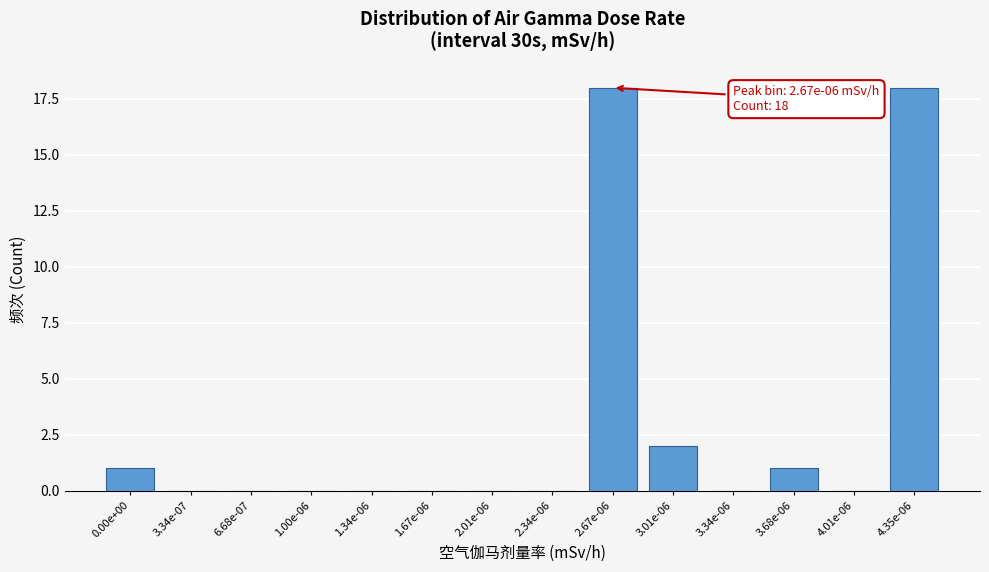

Reading left to right, list all the values displayed in this chart.

0.00e+00=1	3.34e-07=0	6.68e-07=0	1.00e-06=0	1.34e-06=0	1.67e-06=0	2.01e-06=0	2.34e-06=0	2.67e-06=18	3.01e-06=2	3.34e-06=0	3.68e-06=1	4.01e-06=0	4.35e-06=18